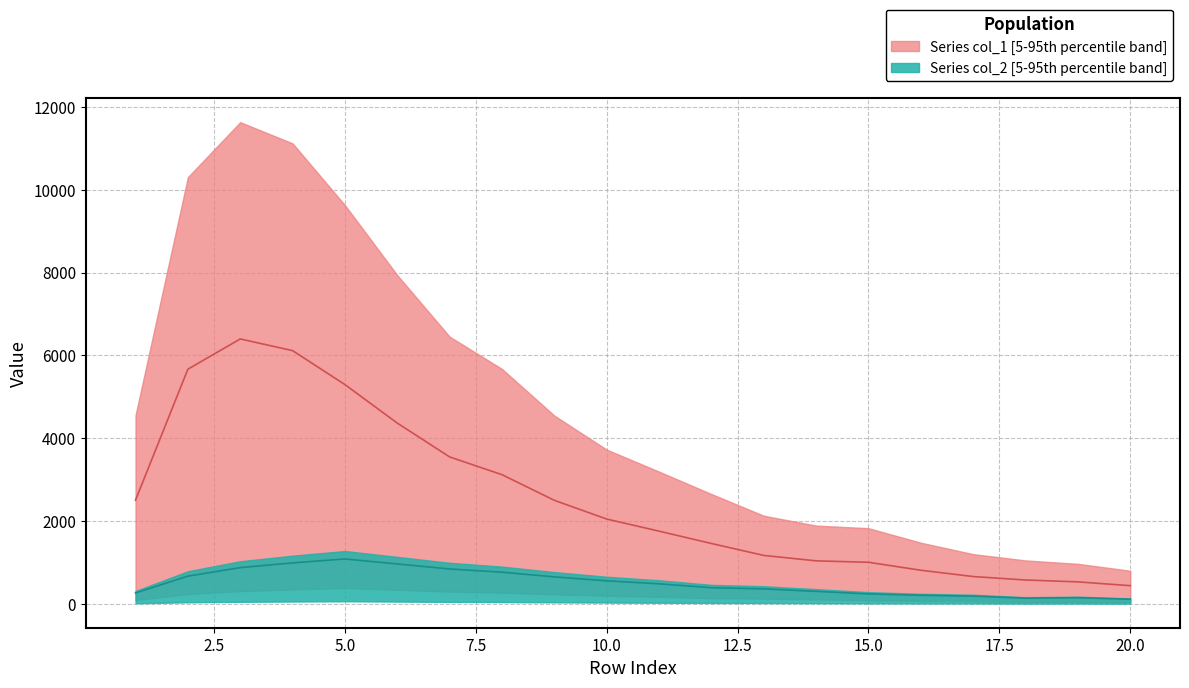

What is the smallest value displayed?

113.0